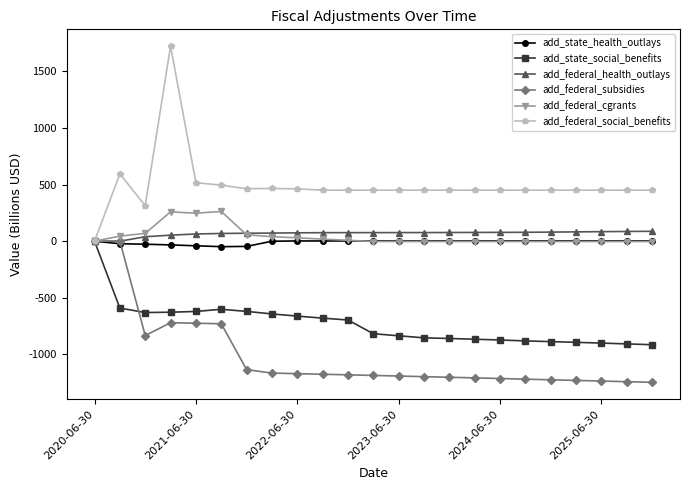

What is the value of the add_state_social_benefits point at the 12th from the left?

-817.7